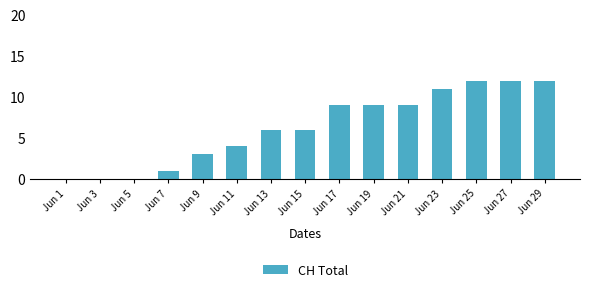

How many series are shown in this chart?

1